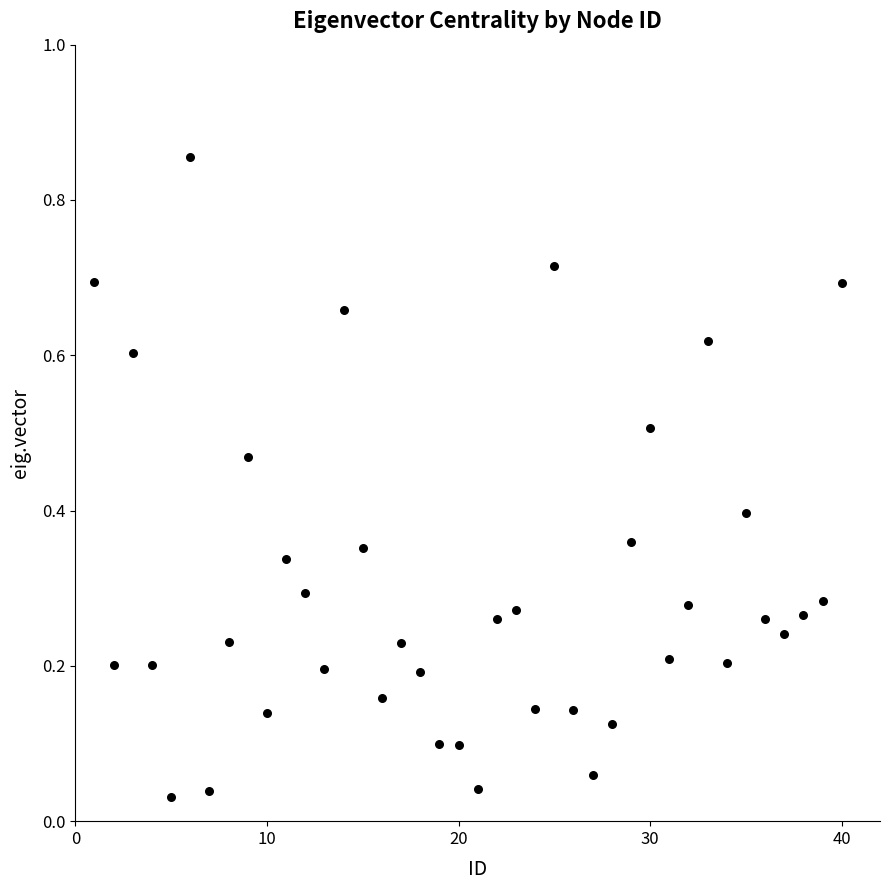

What is the range of Y values (max minus min)?

0.8